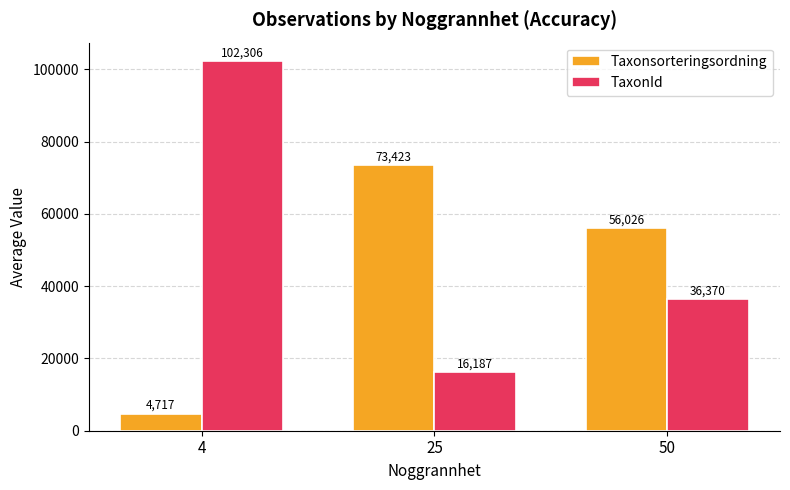

Rank the series at 25 from lowest to highest value.

TaxonId, Taxonsorteringsordning